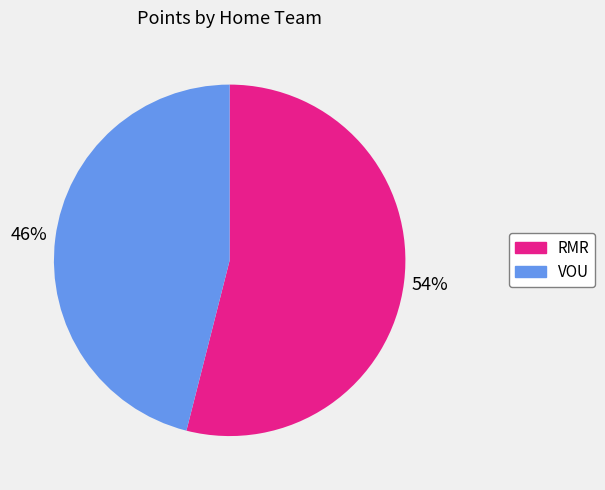

Is it true that RMR is 54% of the pie?

True